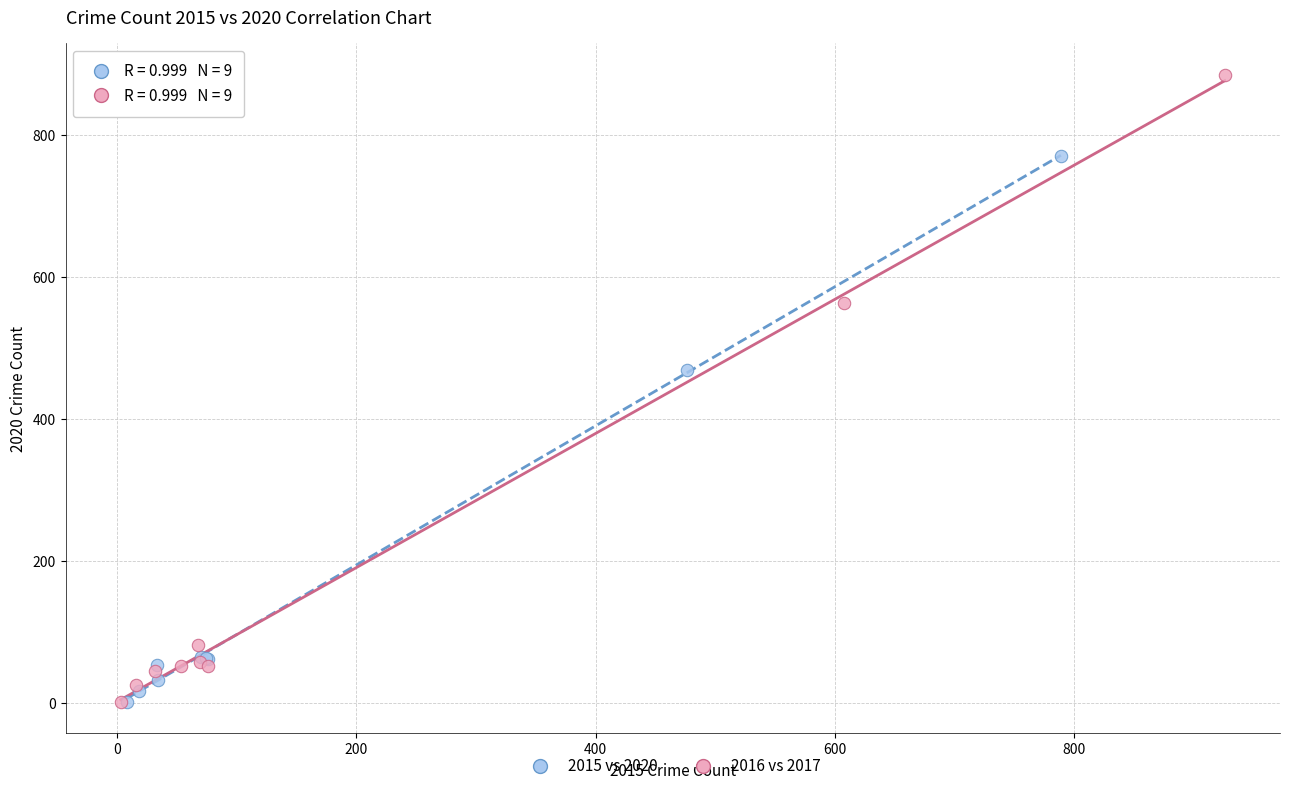

Which series has the largest Y range (max minus min)?

2016 vs 2017